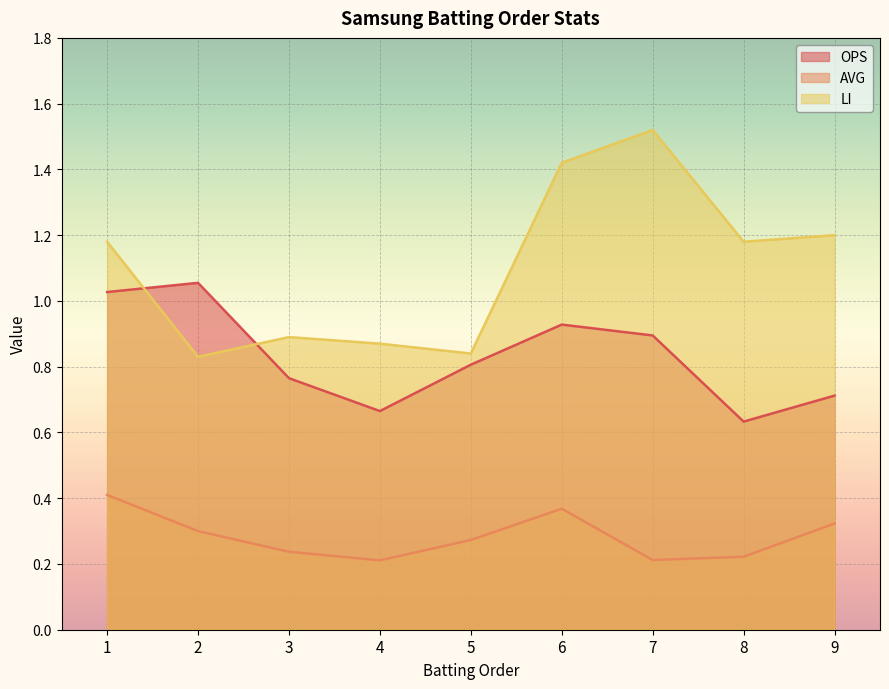

What is the difference between the AVG values at 1 and 5?

0.1